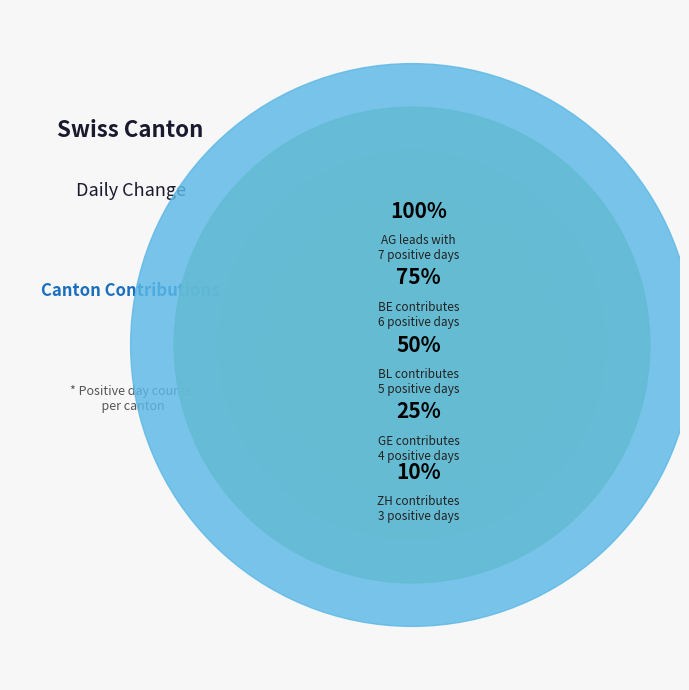

Which category has the smallest portion of the pie?

ZH